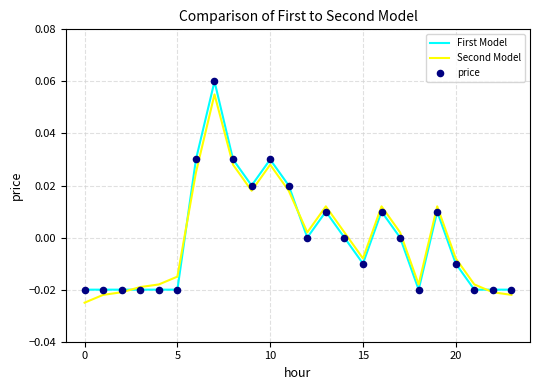

Rank the series by their maximum value, from highest to lowest.

First Model, Second Model